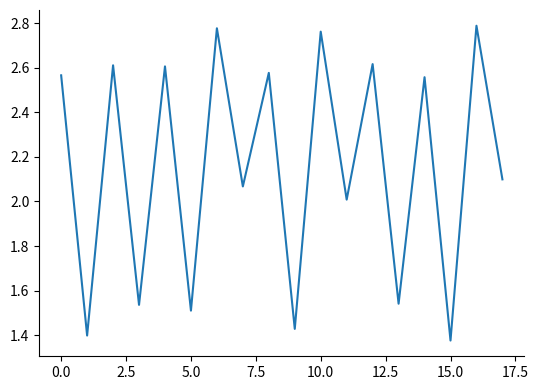

The chart shows a value of 1.3 at 0.0. True or false?

False